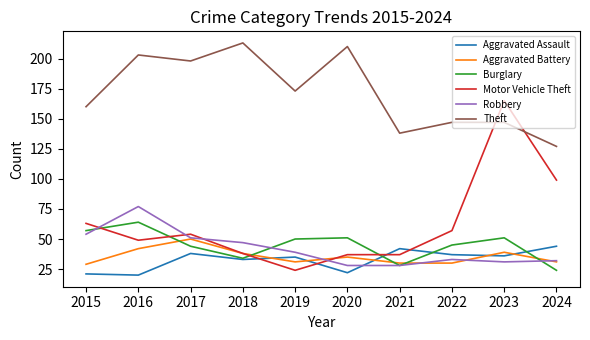

True or false: Robbery has a value of 11 at 2024.

False